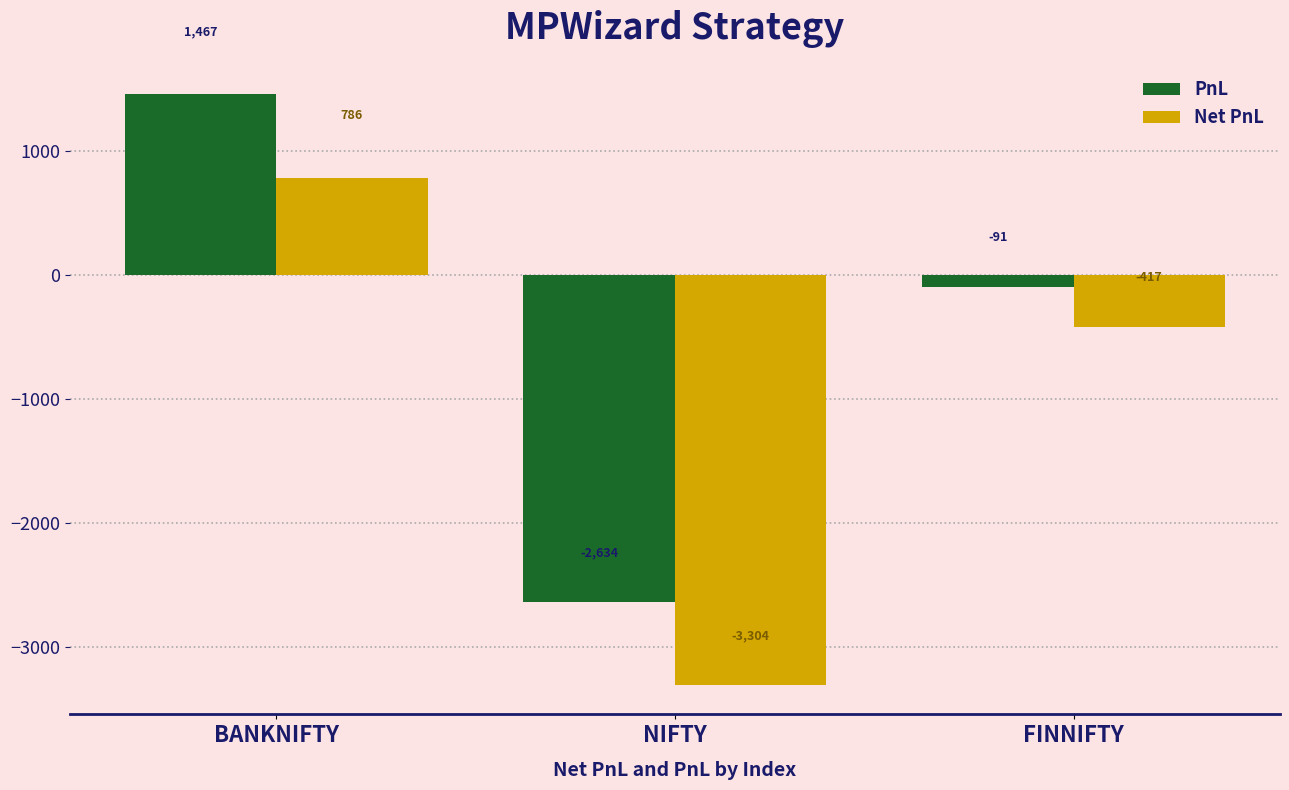

Between NIFTY and FINNIFTY, which series saw the biggest shift?

Net PnL